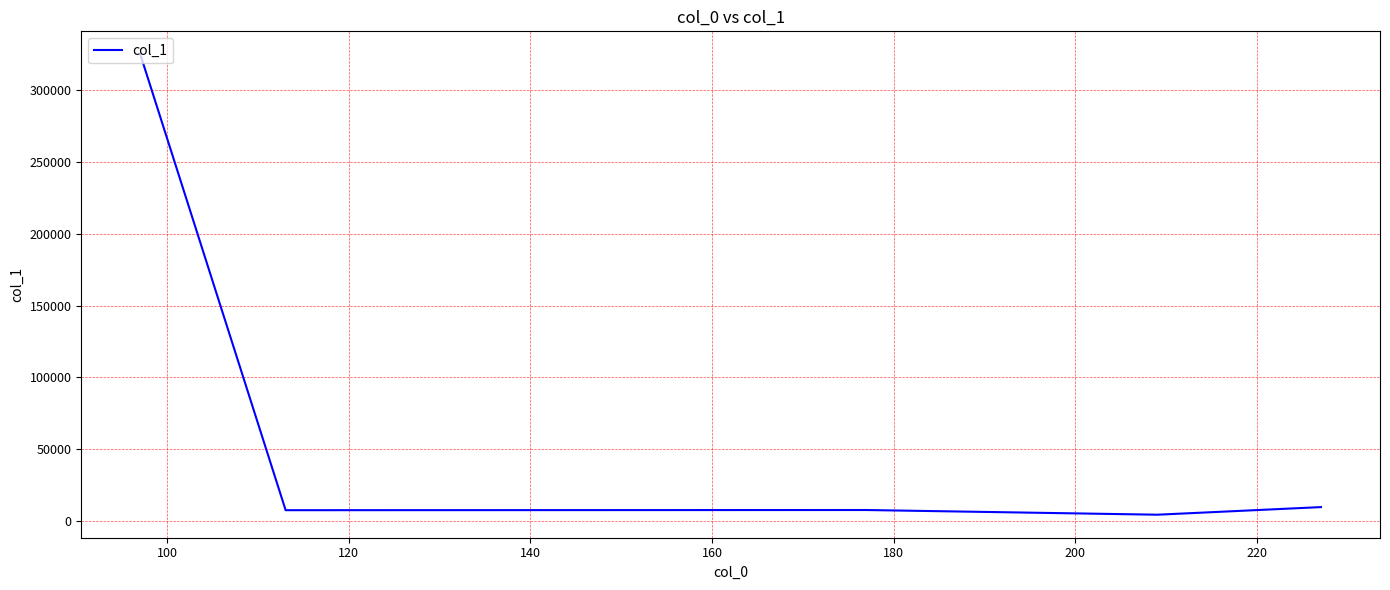

What is the sum of all values?

354054.9